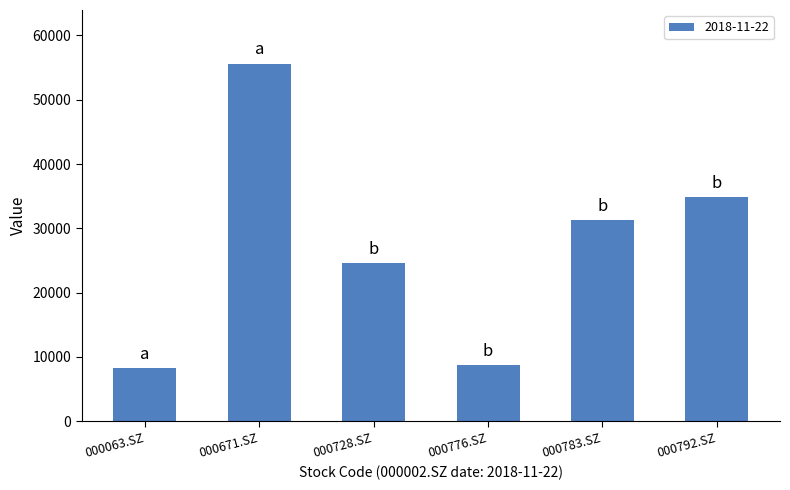

Is it true that the value at 000671.SZ is 78845?

False